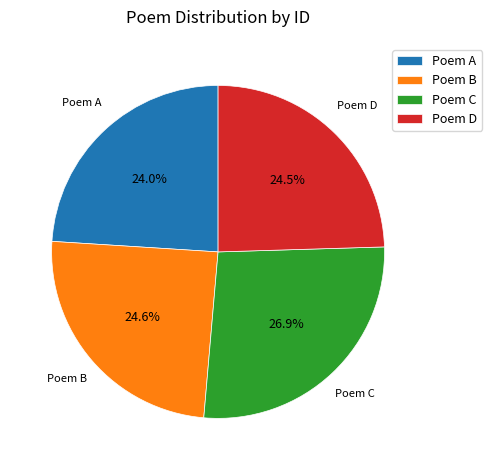

Which category has the biggest portion of the pie?

Poem C